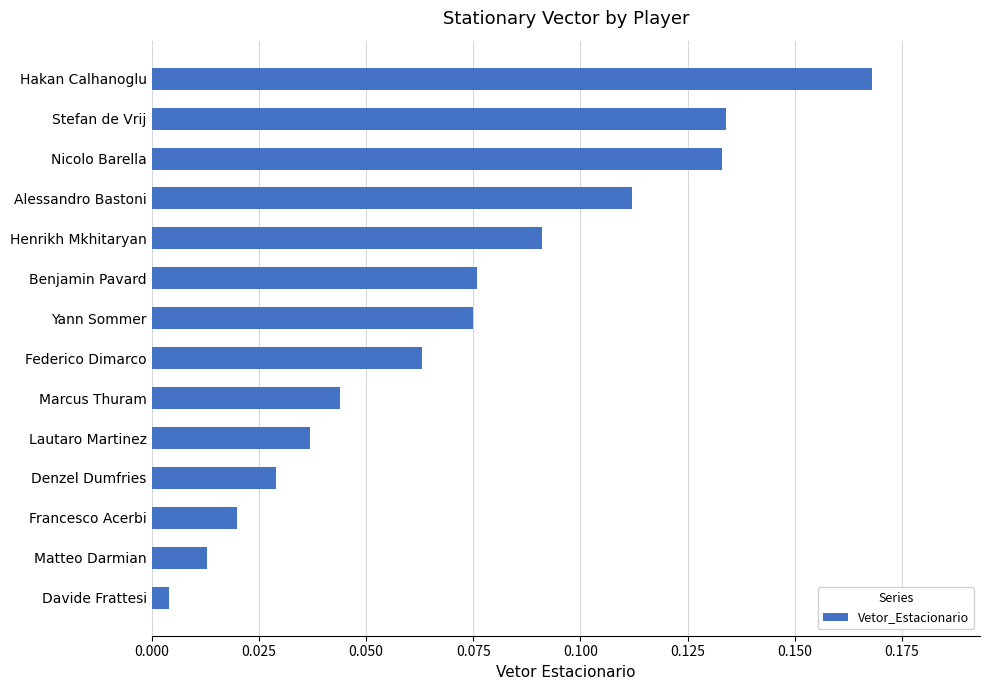

Between Alessandro Bastoni and Stefan de Vrij, which is larger?

Stefan de Vrij